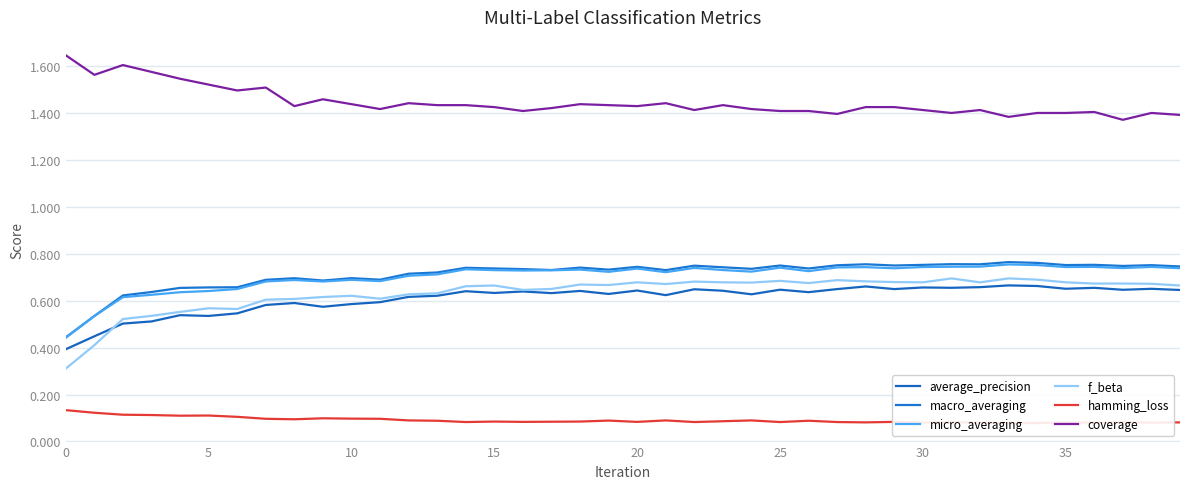

True or false: average_precision has more than 2 points higher than both neighbors.

True